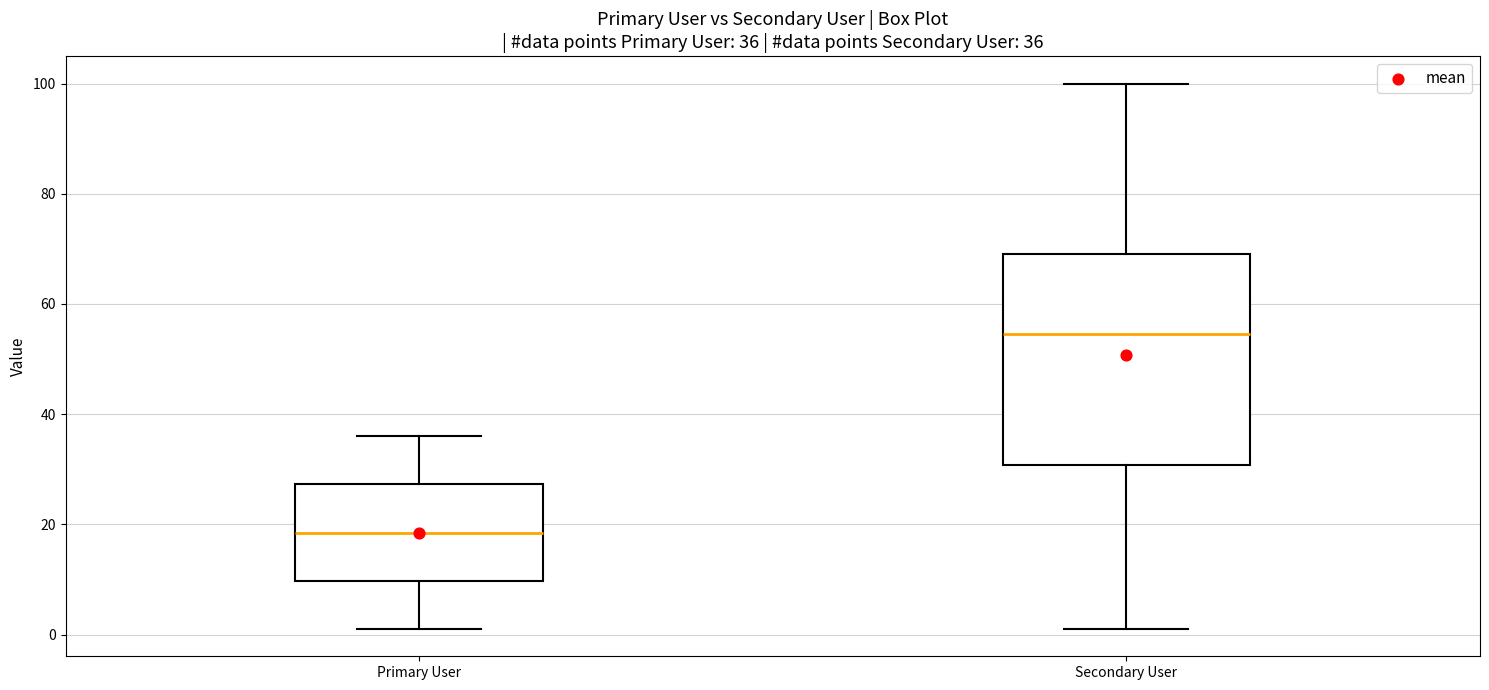

Comparing the boxes themselves (not the whiskers), which one is the tallest?

Secondary User